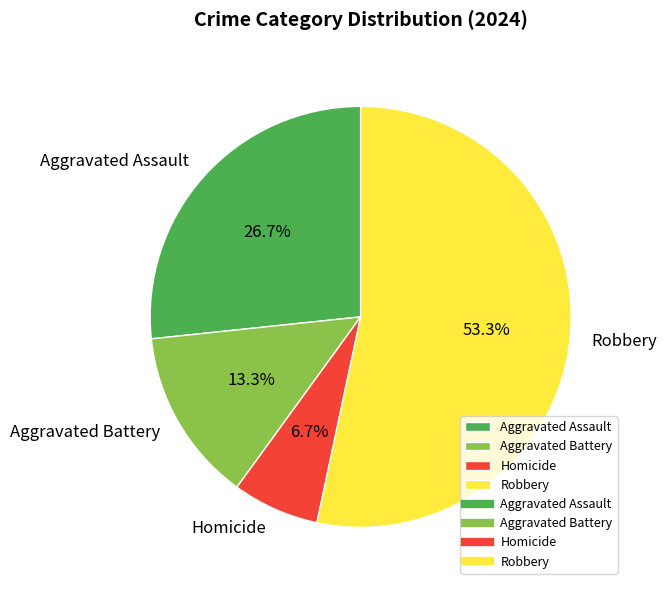

The Aggravated Battery slice represents 13% of the pie. True or false?

True